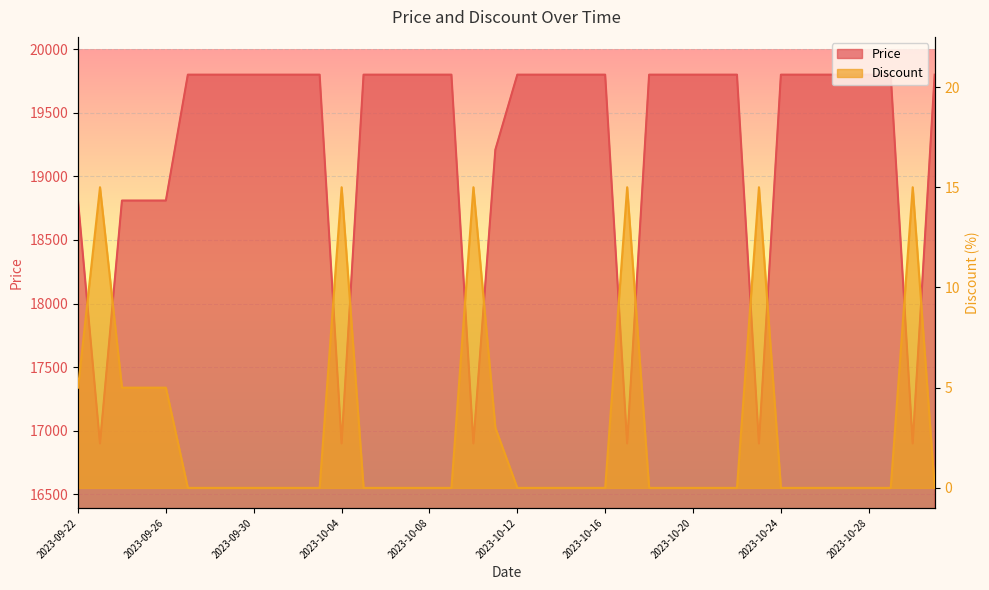

What is the difference between the maximum and minimum values in the Discount series?

15